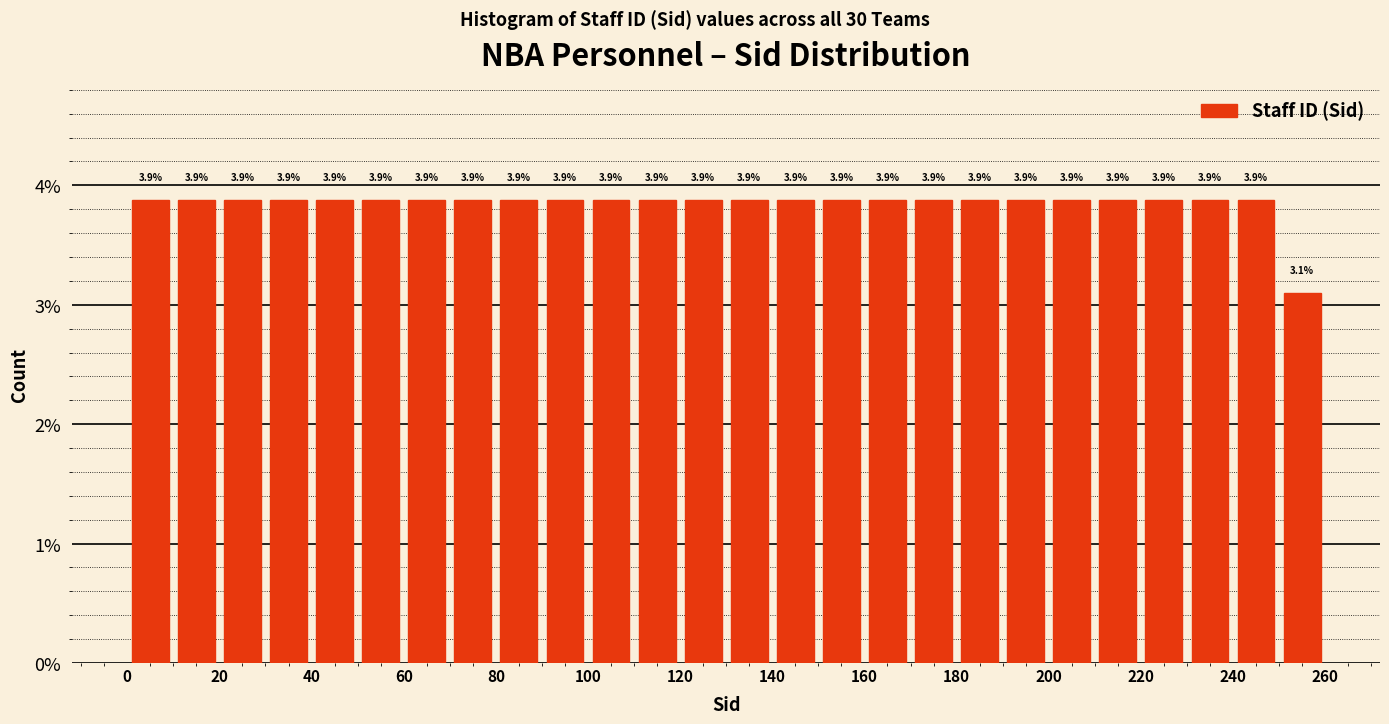

Reading left to right, transcribe this chart: for each bar, give the range it covers on the x-axis and its height.

0 to 10: 3.9
10 to 20: 3.9
20 to 30: 3.9
30 to 40: 3.9
40 to 50: 3.9
50 to 60: 3.9
60 to 70: 3.9
70 to 80: 3.9
80 to 90: 3.9
90 to 100: 3.9
100 to 110: 3.9
110 to 120: 3.9
120 to 130: 3.9
130 to 140: 3.9
140 to 150: 3.9
150 to 160: 3.9
160 to 170: 3.9
170 to 180: 3.9
180 to 190: 3.9
190 to 200: 3.9
200 to 210: 3.9
210 to 220: 3.9
220 to 230: 3.9
230 to 240: 3.9
240 to 250: 3.9
250 to 260: 3.1